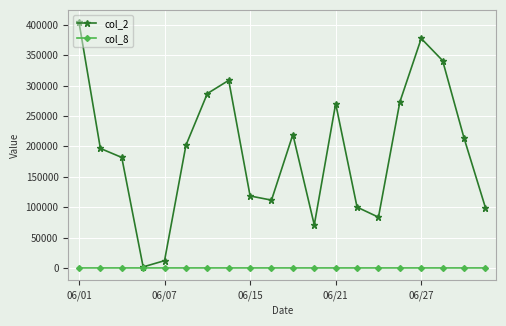

True or false: col_2 has more than 0 points higher than both neighbors.

True